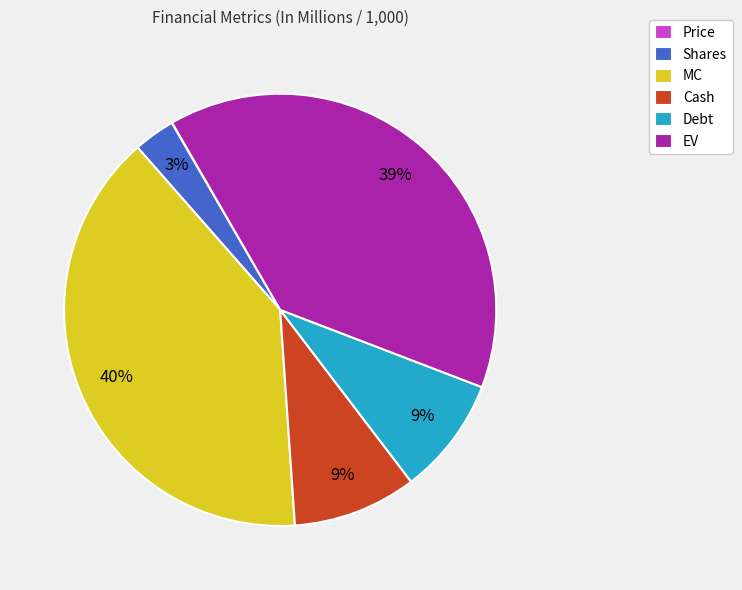

To the nearest percent, what portion does MC represent?

40%